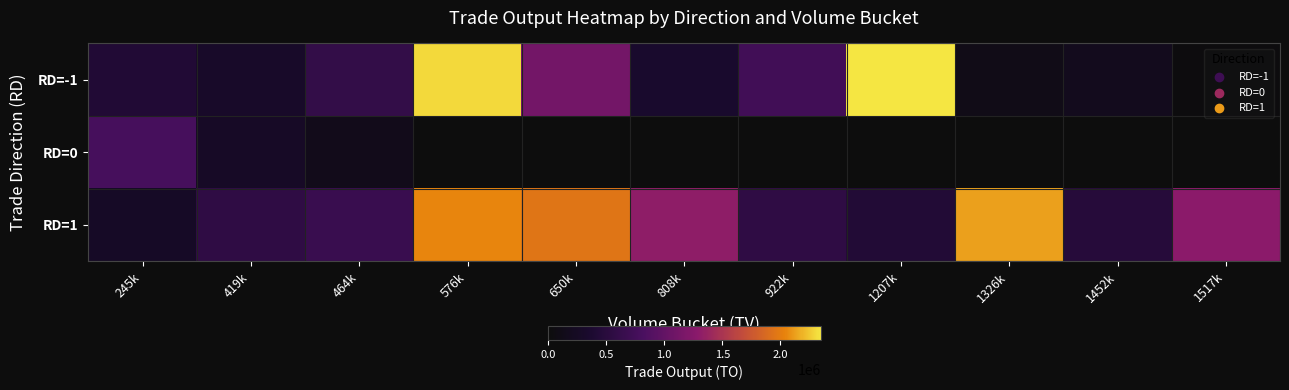

Count the number of data series in this chart.

3